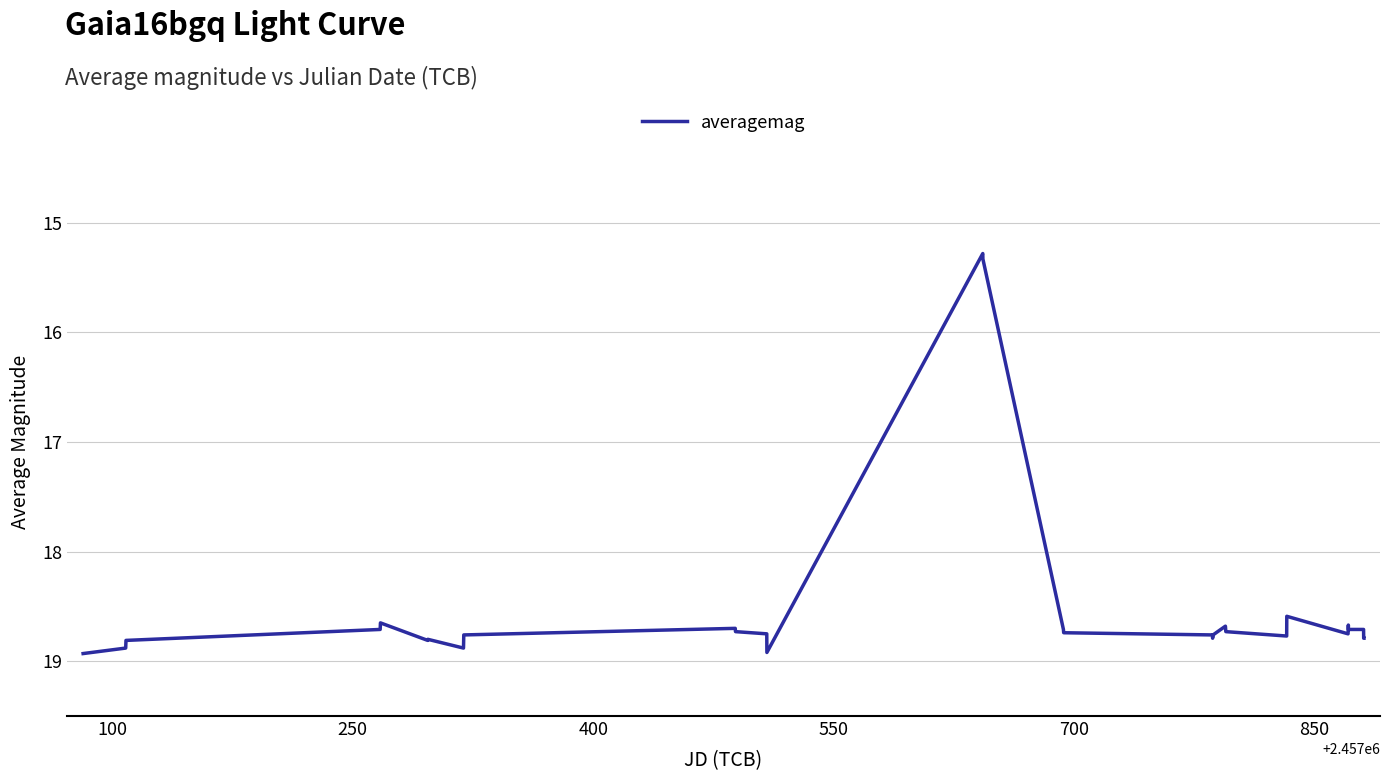

What is the maximum value shown in the chart?

18.9